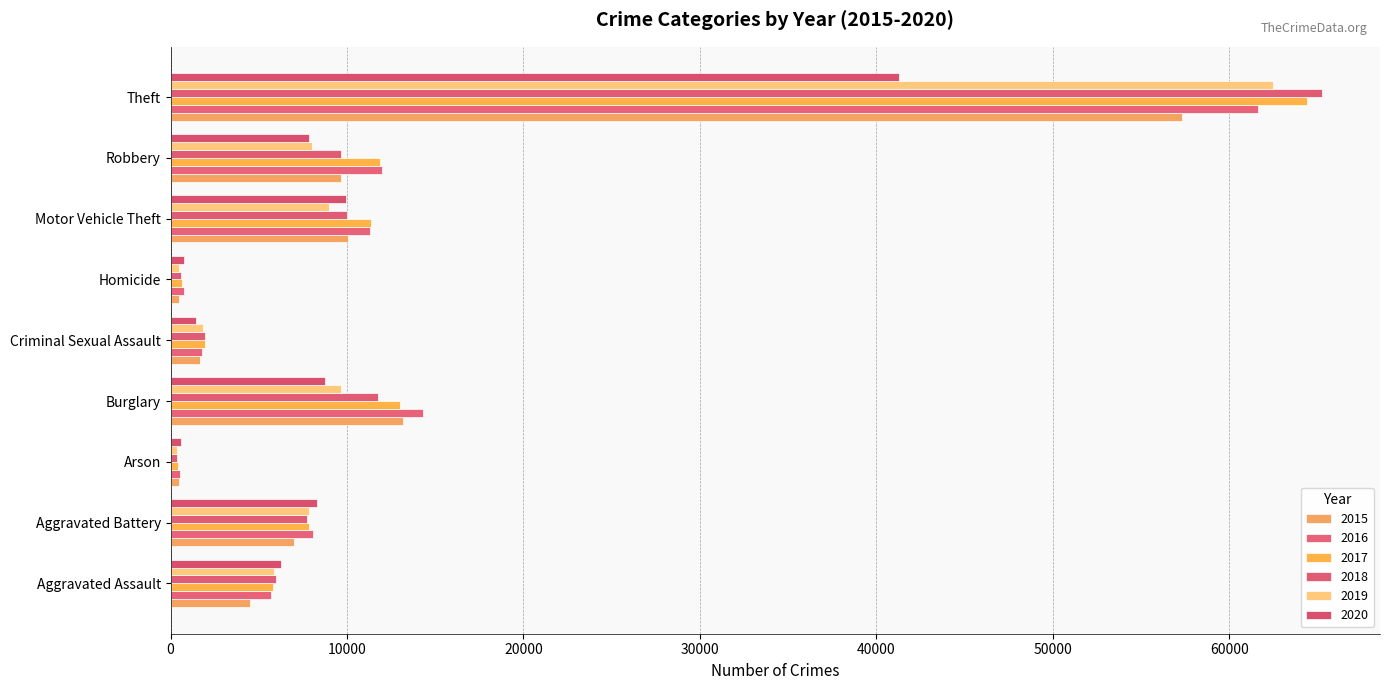

Which series has the widest spread of values?

2018